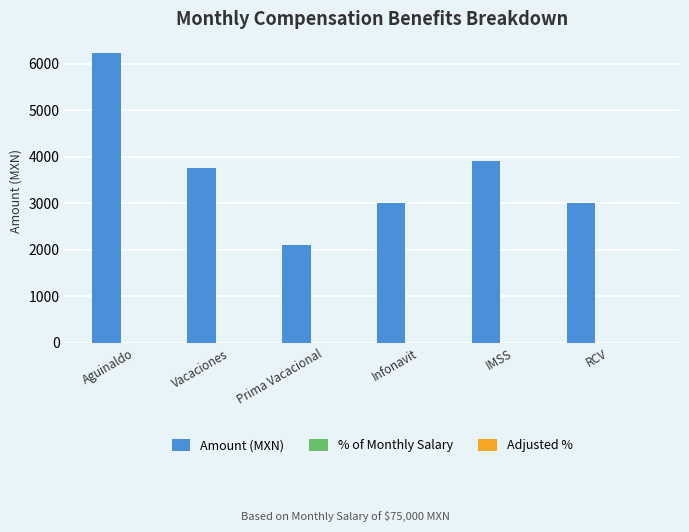

How many groups of bars are there?

6